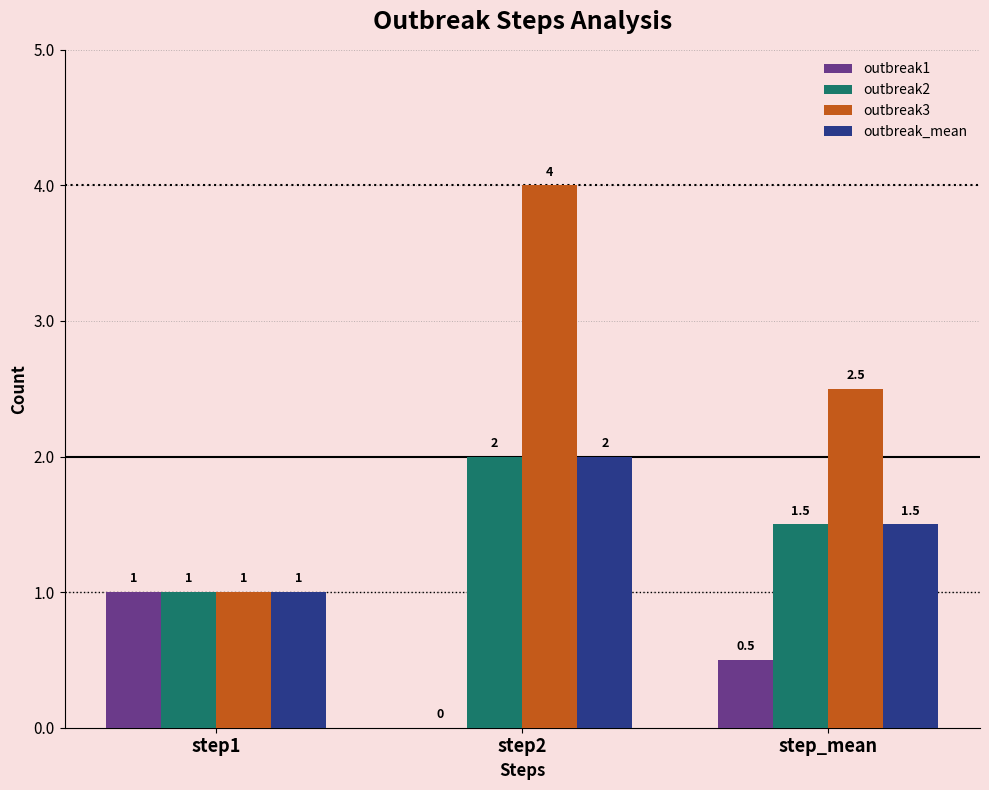

Which series has the largest total across all categories?

outbreak3